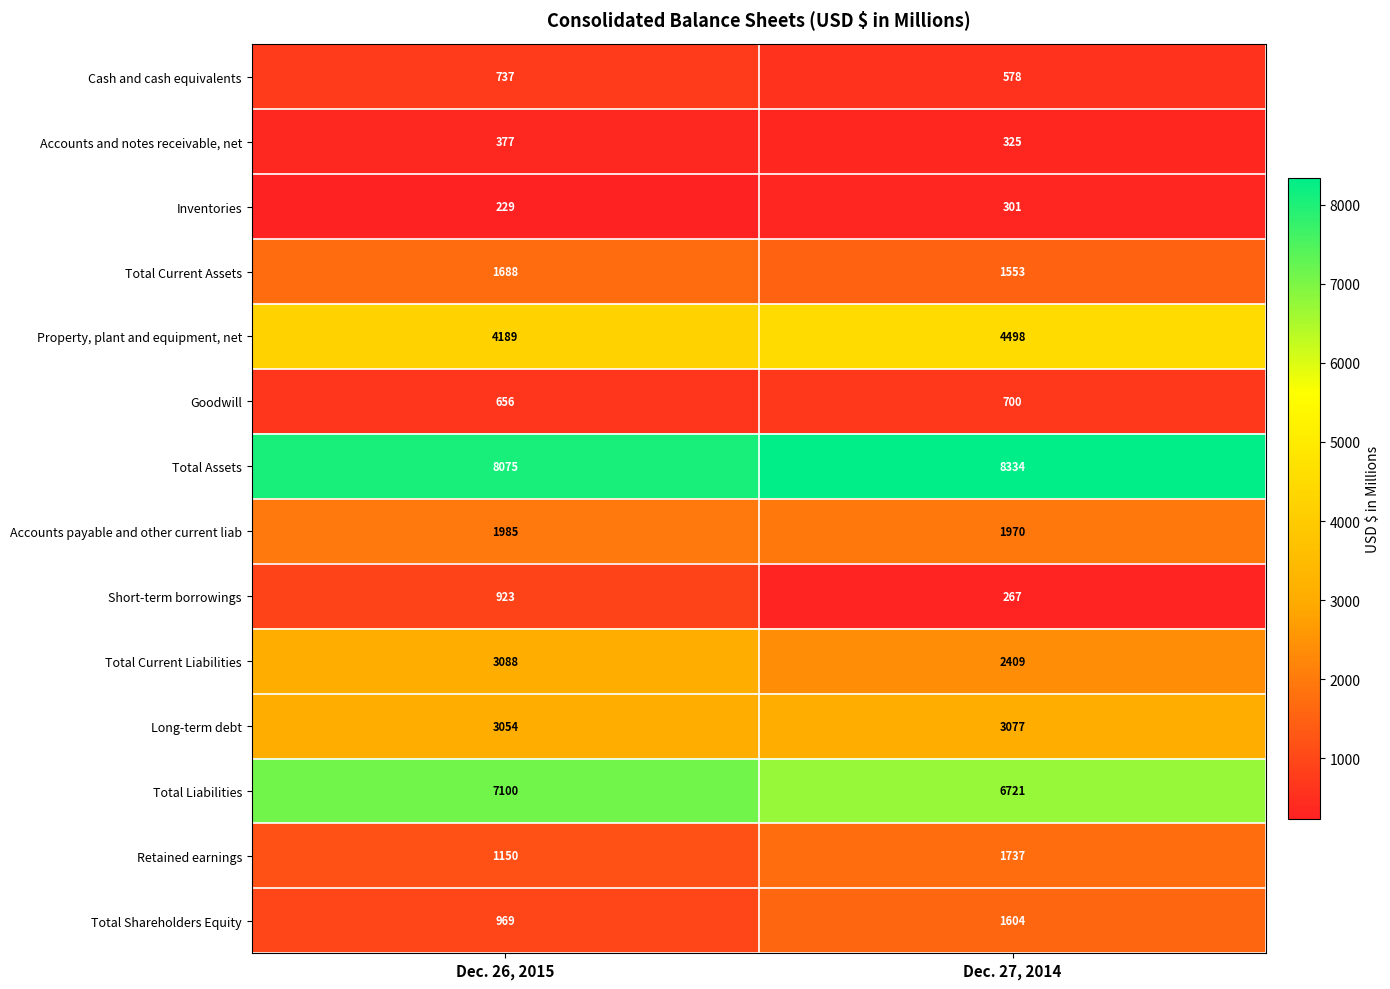

At how many categories does at least one series exceed 524?

2